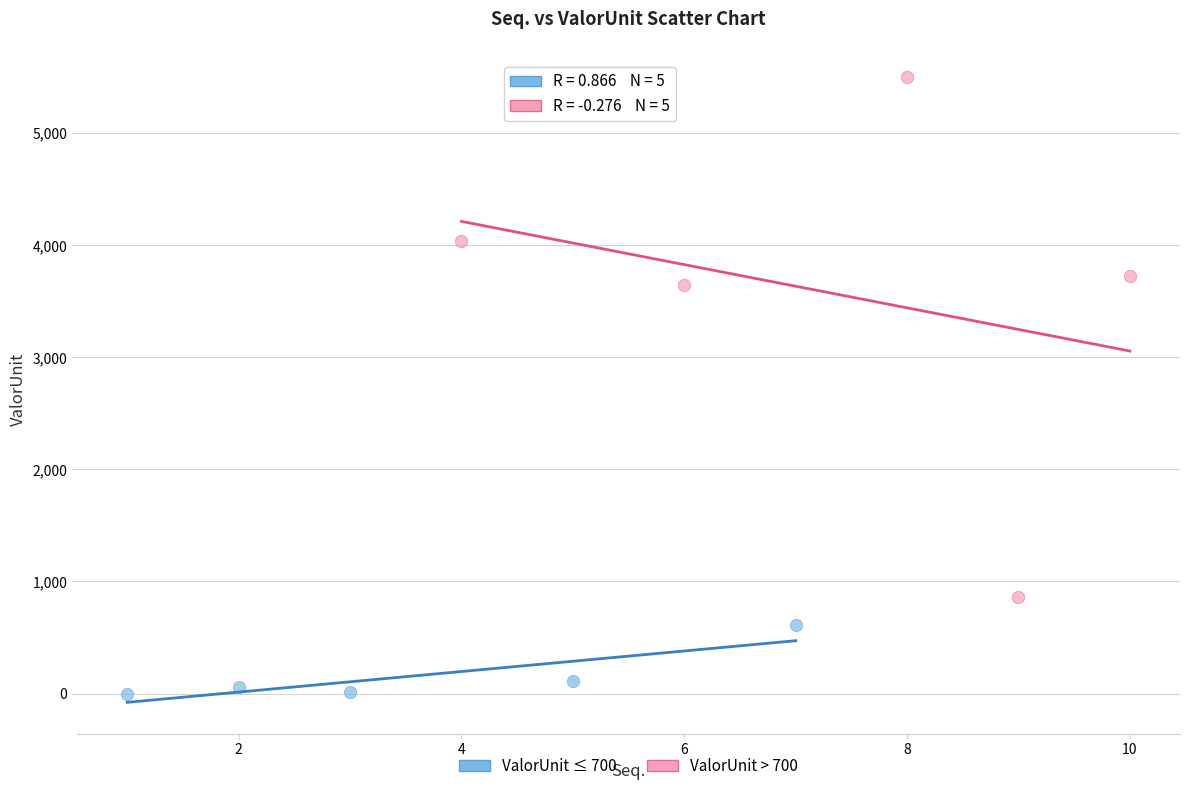

Which series has the widest spread of Y values?

ValorUnit > 700